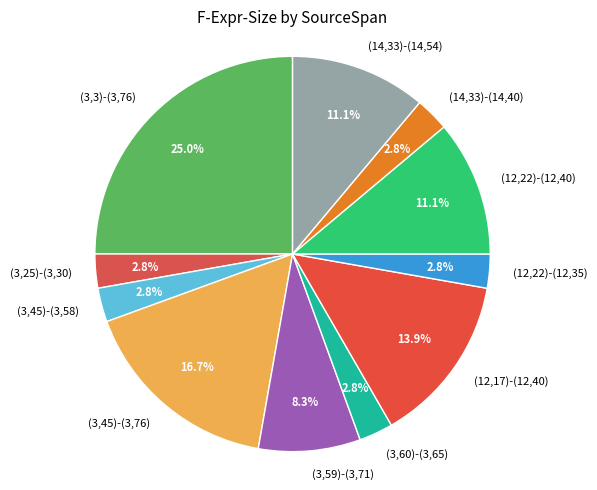

How many slices are in this pie chart?

11